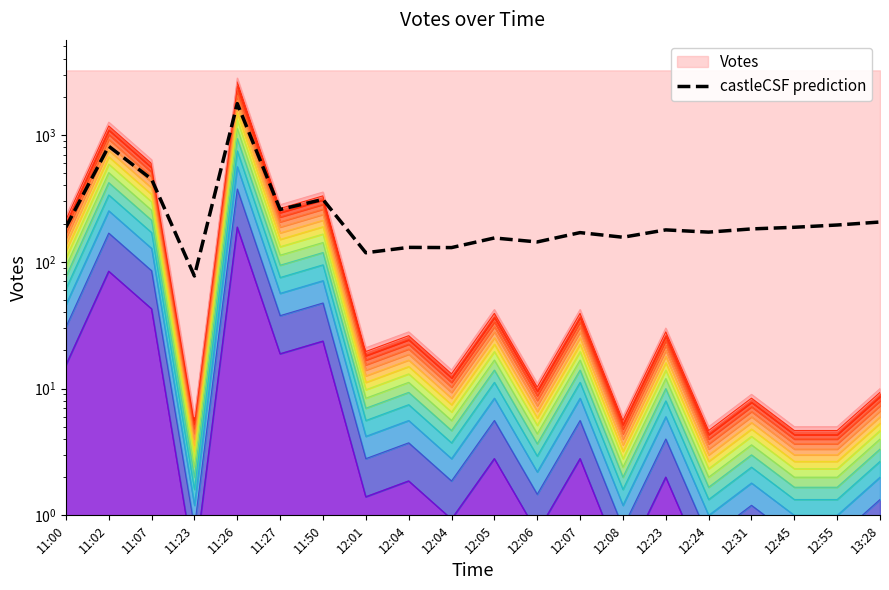

Reading left to right, list all the values displayed in this chart.

187.4	815.7	448.6	77.3	1770.6	258.7	310.4	117.9	130.0	129.5	154.1	143.4	169.9	156.2	178.5	171.4	181.7	187.2	195.1	206.0